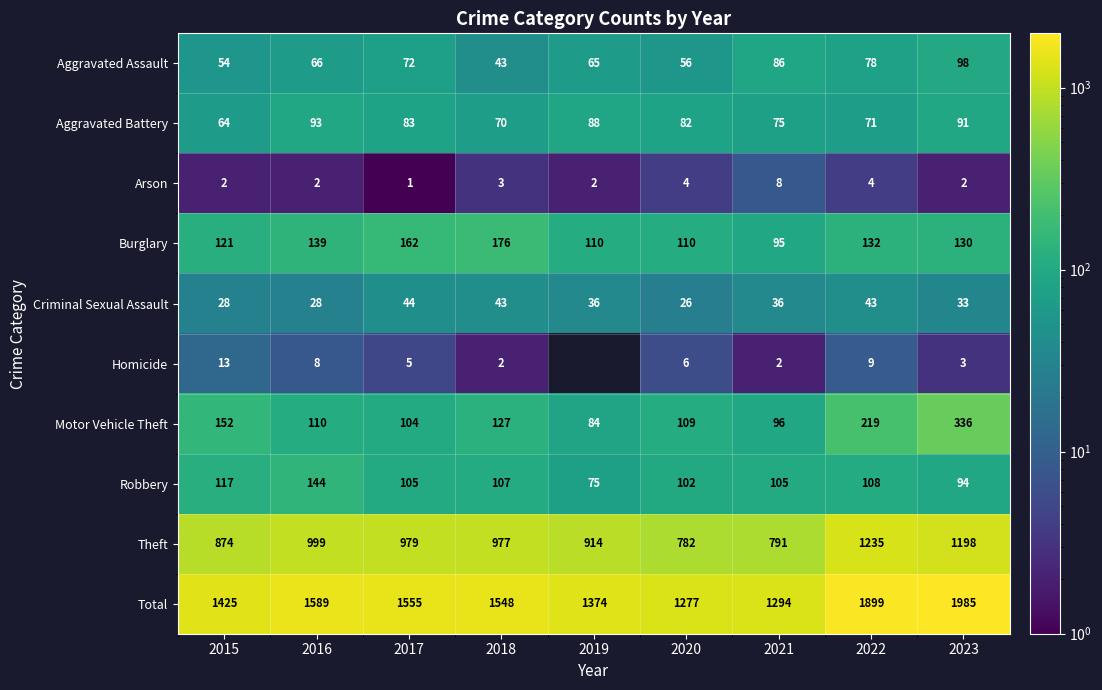

Rank the categories by Motor Vehicle Theft value from lowest to highest.

2019, 2021, 2017, 2020, 2016, 2018, 2015, 2022, 2023